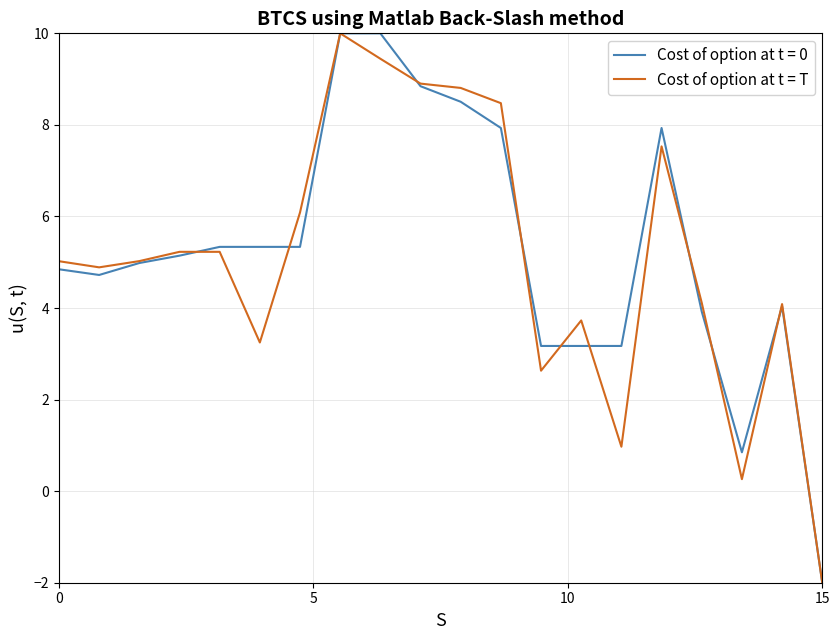

How many categories are shown in the chart?

20